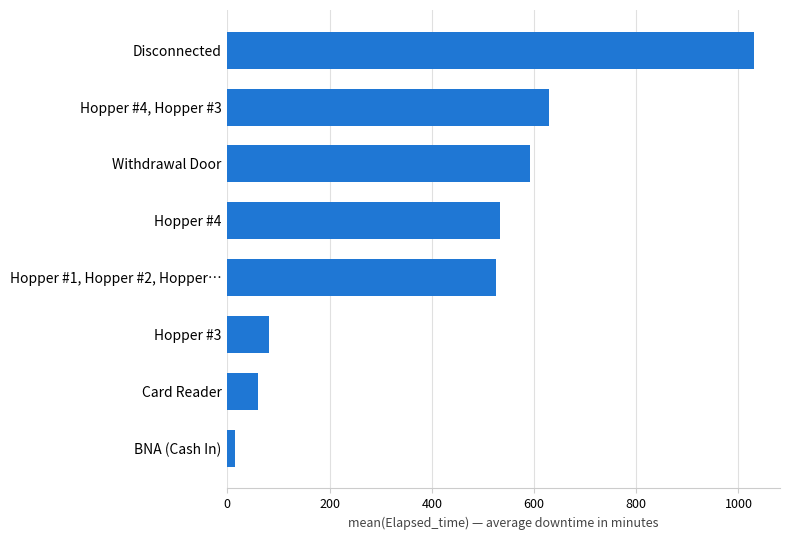

List the labels in order of value, largest first.

Disconnected, Hopper #4, Hopper #3, Withdrawal Door, Hopper #4, Hopper #1, Hopper #2, Hopper…, Hopper #3, Card Reader, BNA (Cash In)